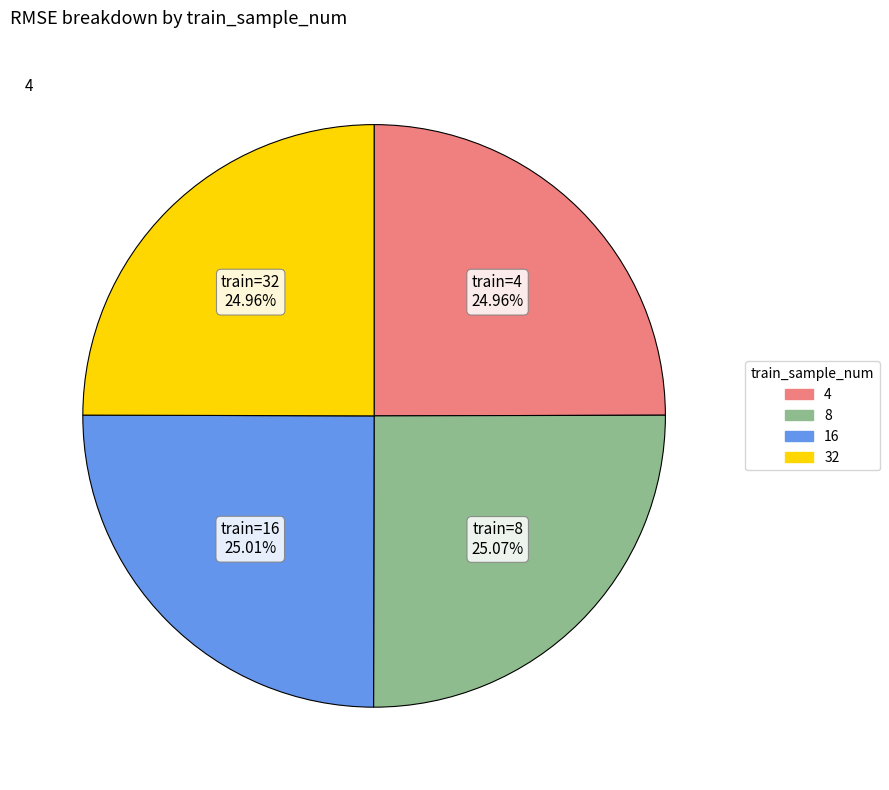

Is it true that 32 is 12% of the pie?

False